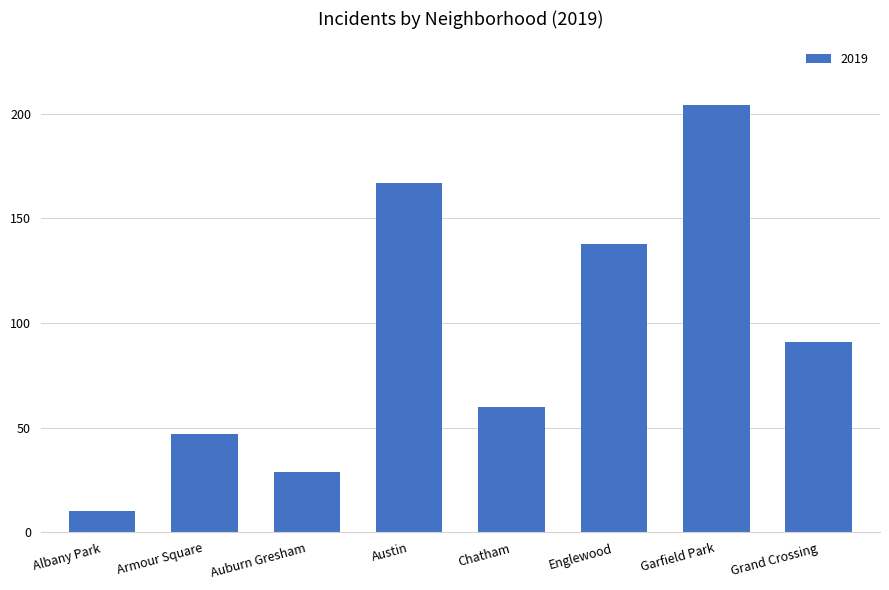

Where is the data nearest to the value 107?

Grand Crossing